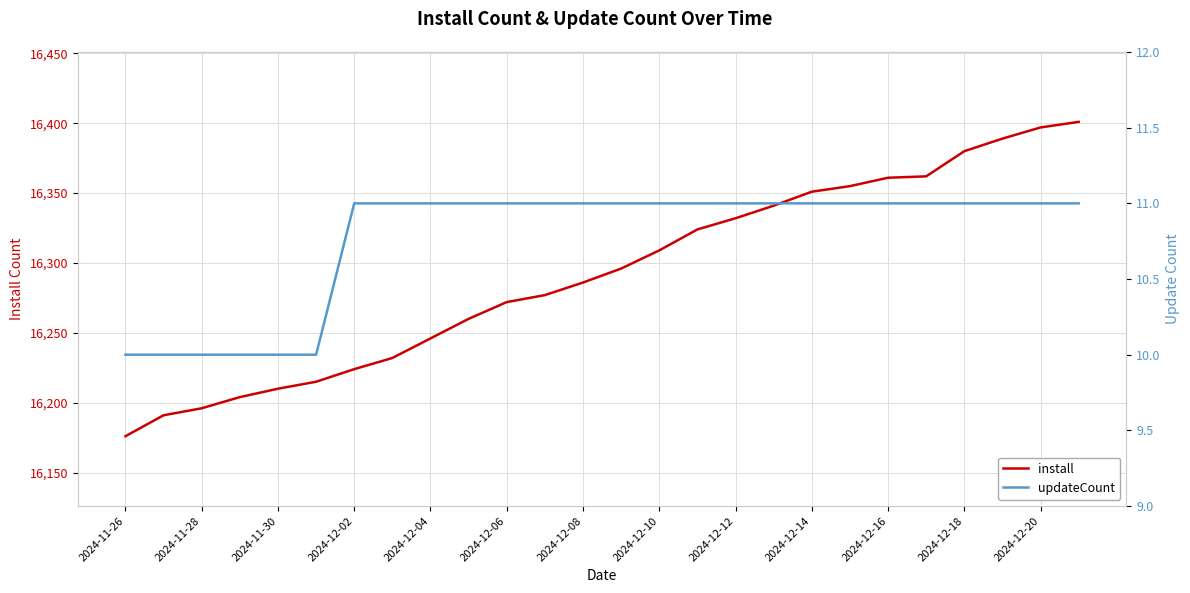

The install series shows 16196 at 2024-11-28. True or false?

True